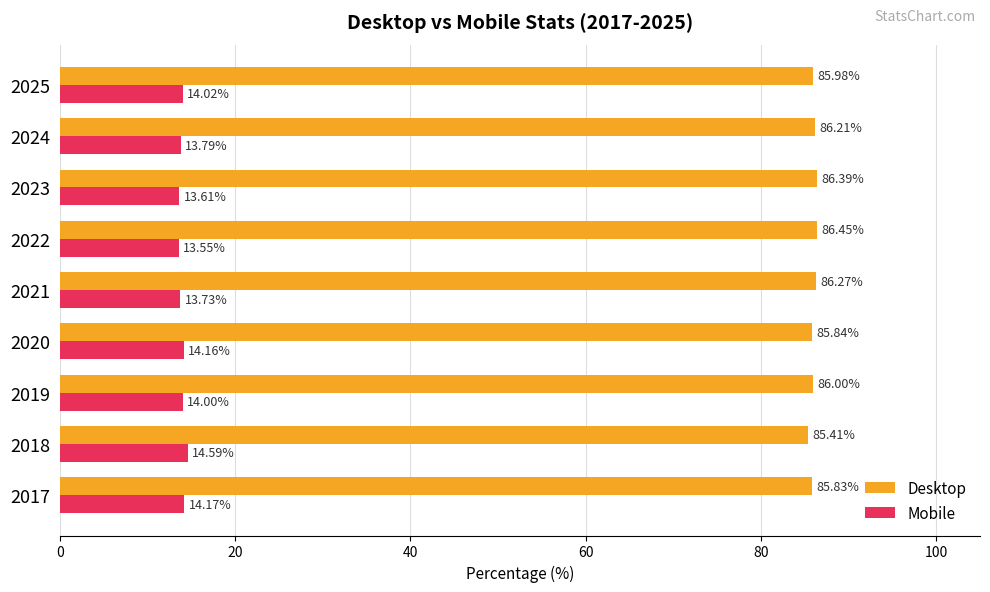

What is the maximum value for Mobile?

14.6